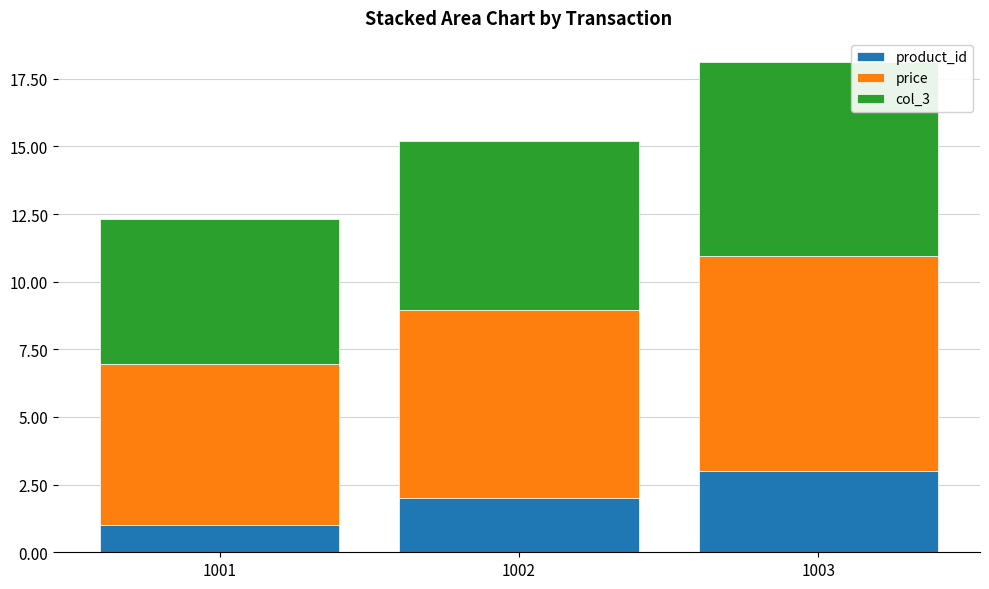

What value does the product_id series have at 1002?

2.0